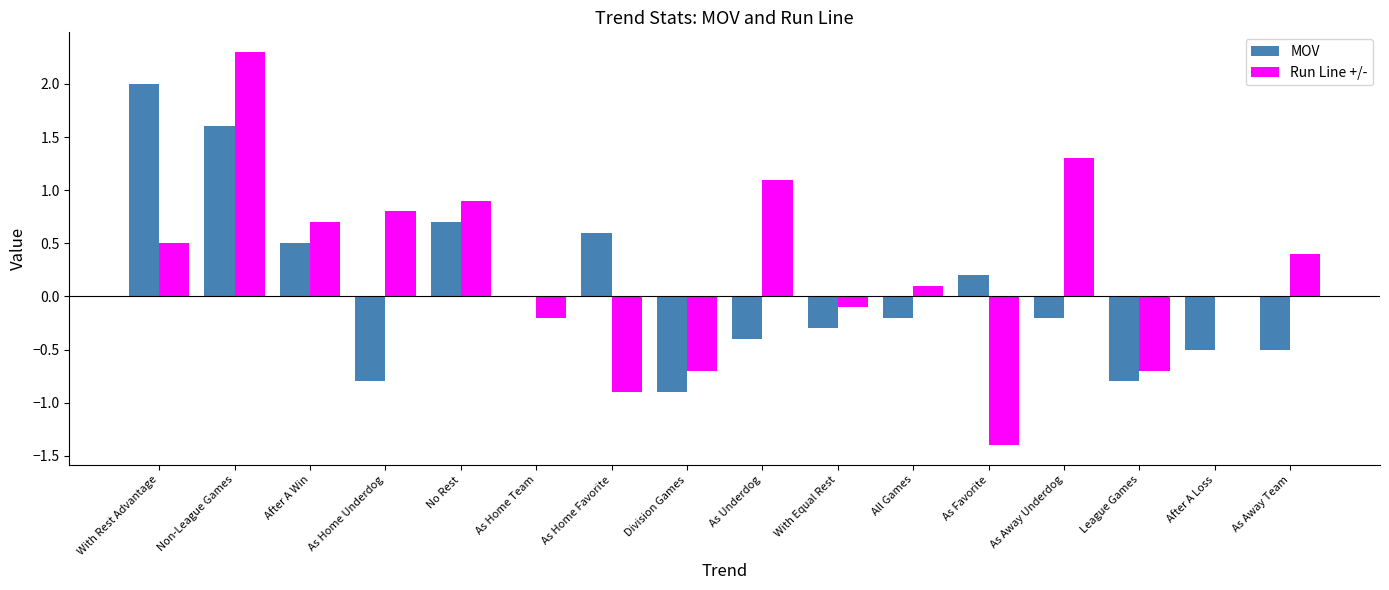

How many groups of bars are there?

16